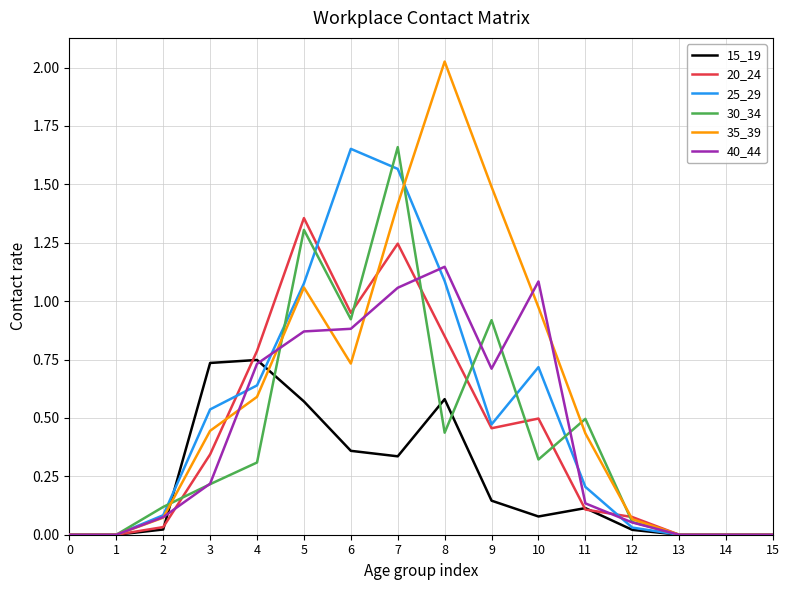

Is it true that 40_44 equals 0.6 at 8?

False